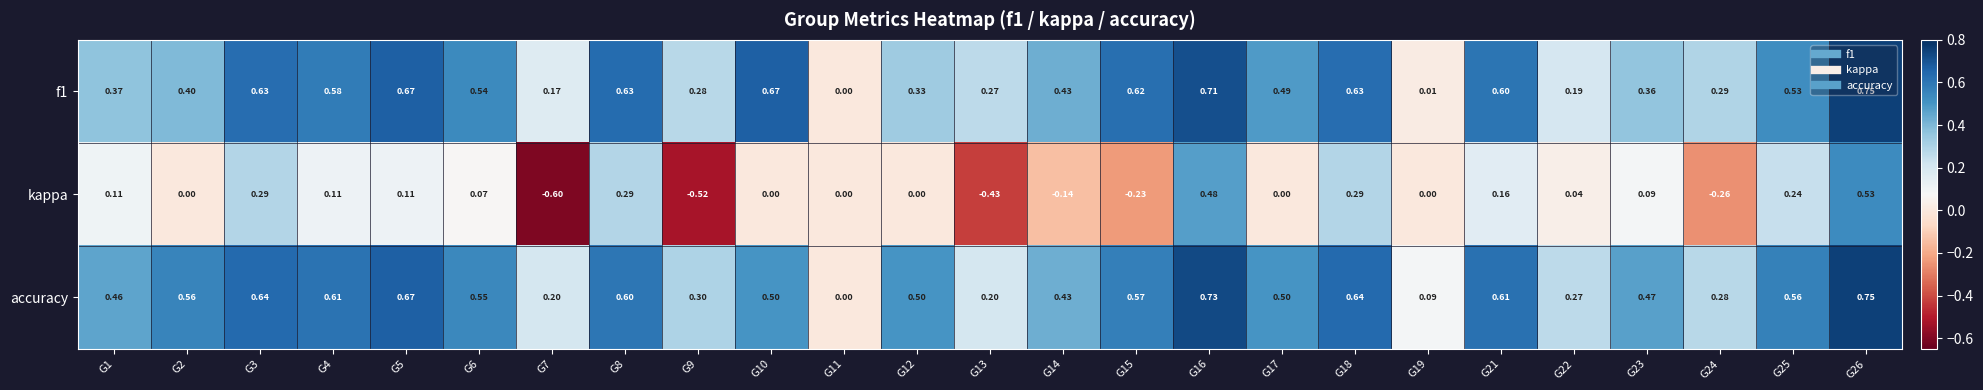

At which category is the sum across all series the highest?

G26